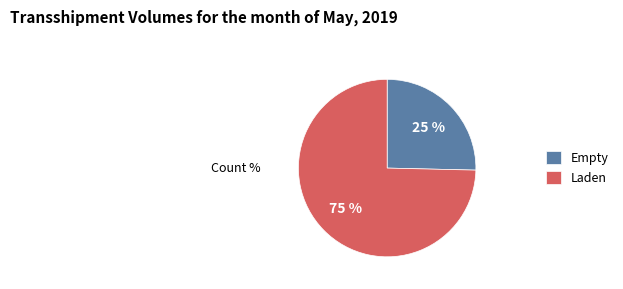

Combined, do Laden and Empty account for over 50%?

Yes